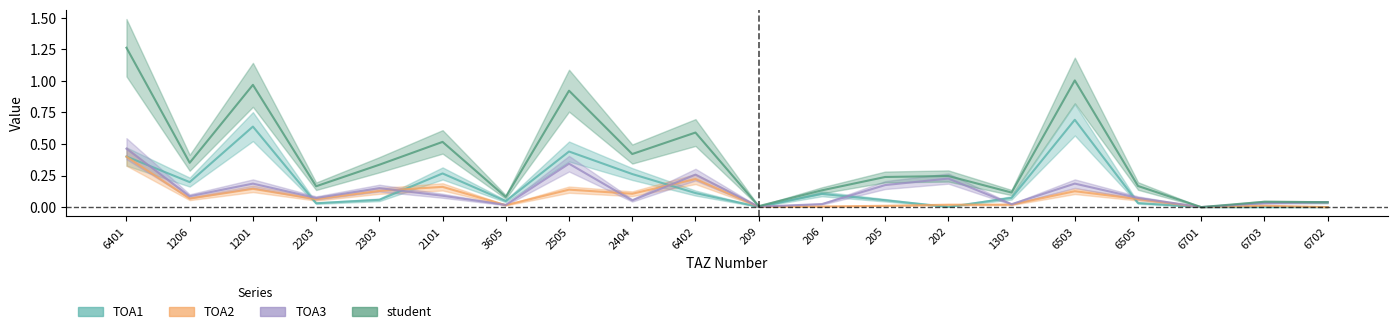

What is the spread (max minus min) of values at 6505?

0.1